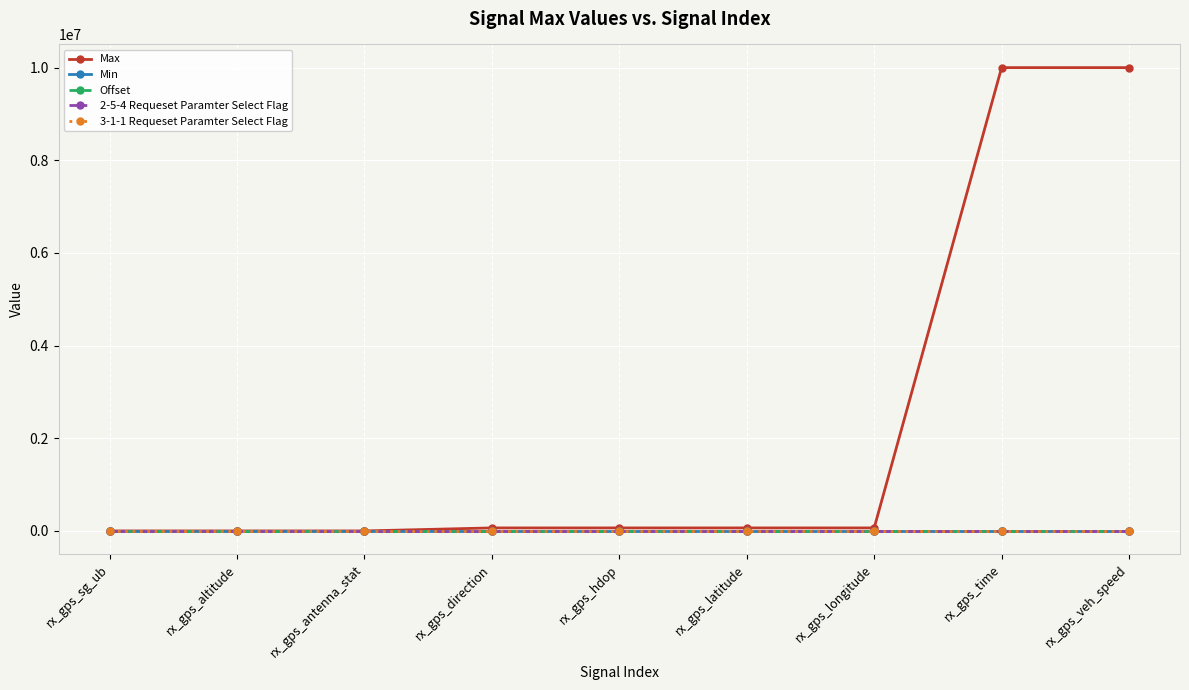

Reading right to left, what are all the values shown in this chart?

Max: 10000000	10000000	65535	65535	65535	65535	256	256	256
Min: 0	0	0	0	0	0	0	0	0
Offset: 0	0	0	0	0	0	0	0	0
2-5-4 Requeset Paramter Select Flag: 1	1	1	2	2	2	1	1	1
3-1-1 Requeset Paramter Select Flag: 3	3	3	2	2	2	1	1	1